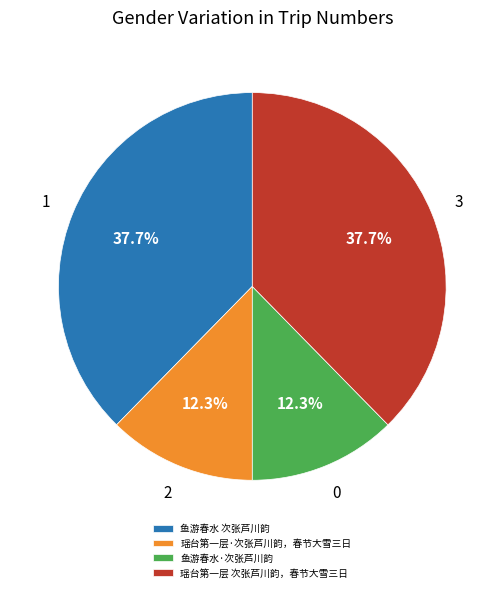

Is it true that 鱼游春水·次张芦川韵 is 12% of the pie?

True